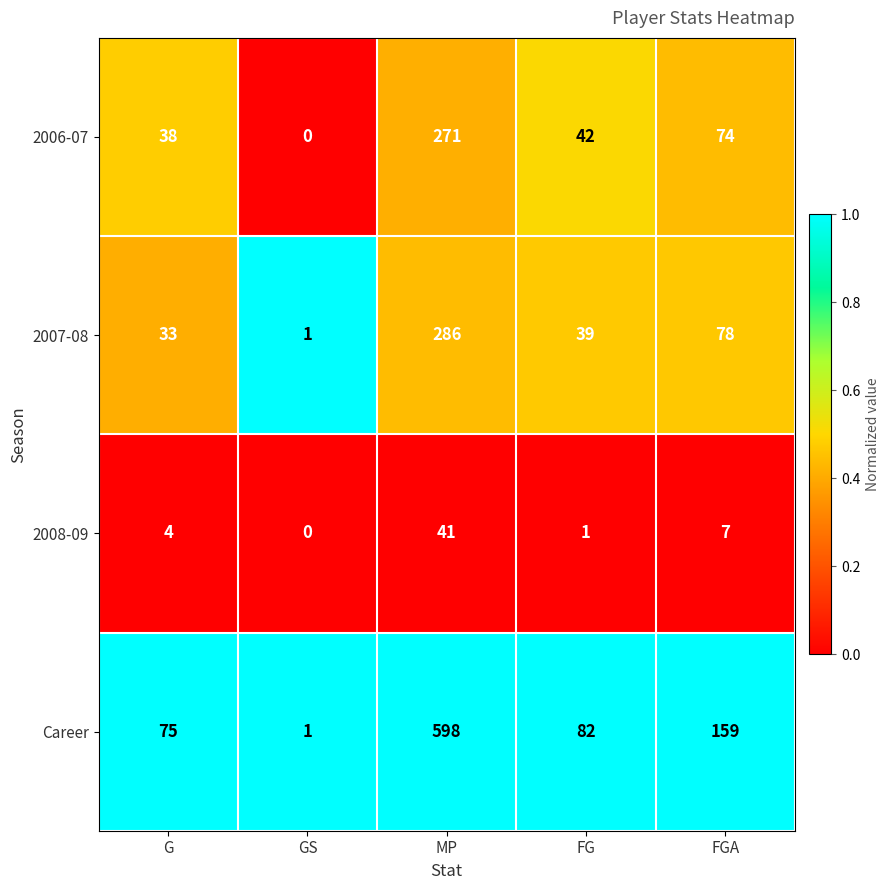

Rank the series by their maximum value, from highest to lowest.

Career, 2007-08, 2006-07, 2008-09